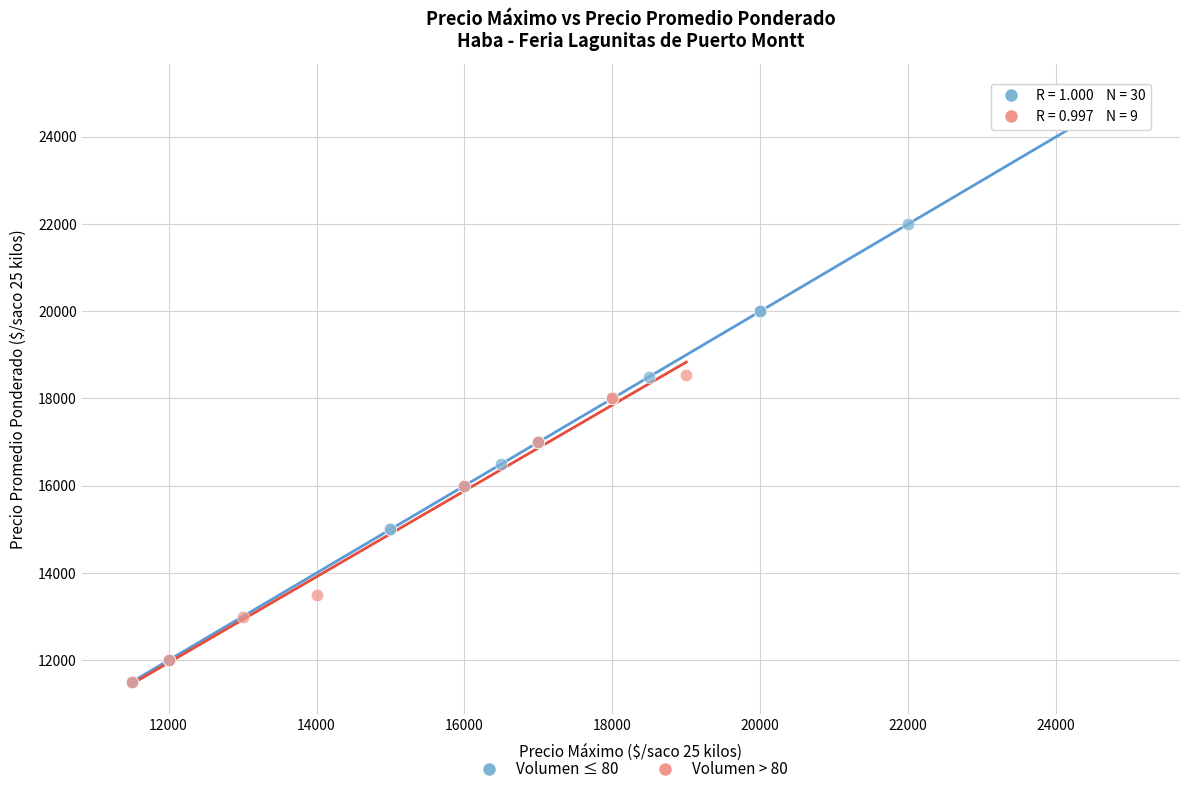

What are all the series names shown in the legend?

Volumen ≤ 80, Volumen > 80